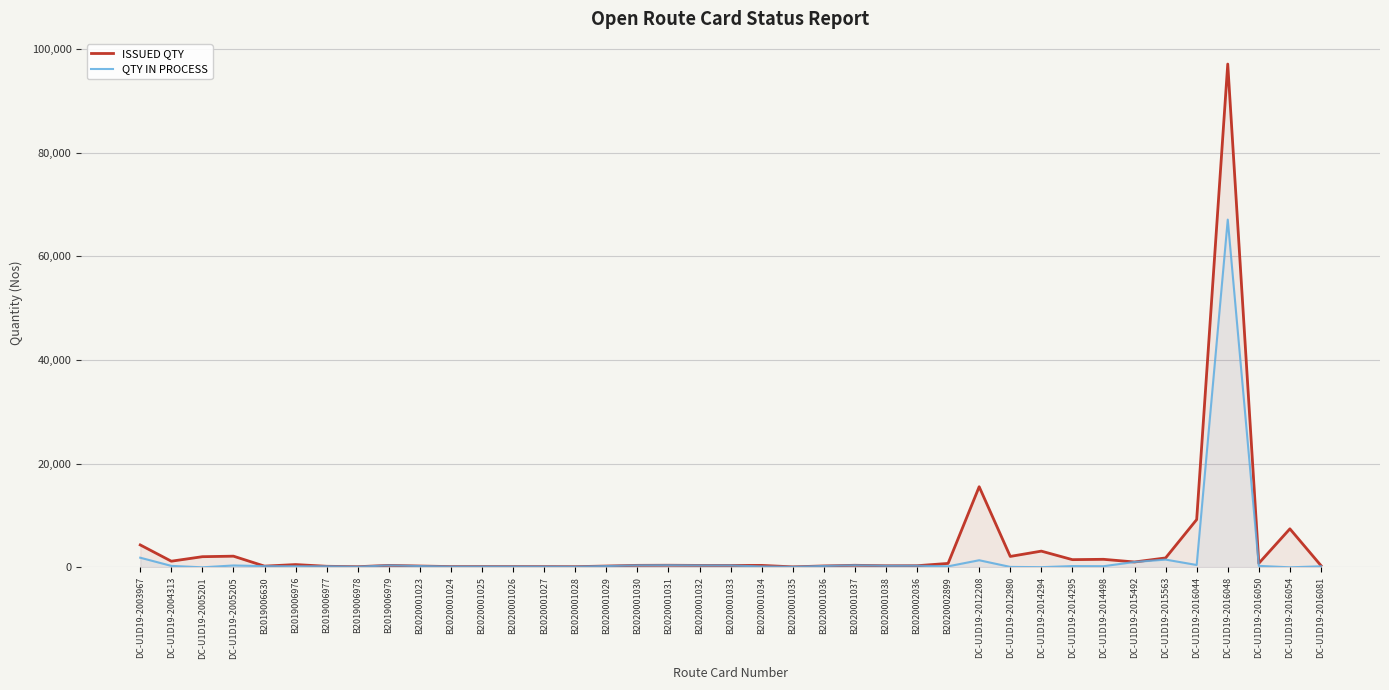

What is the total value across all series at DC-U1D19-2016048?

164120